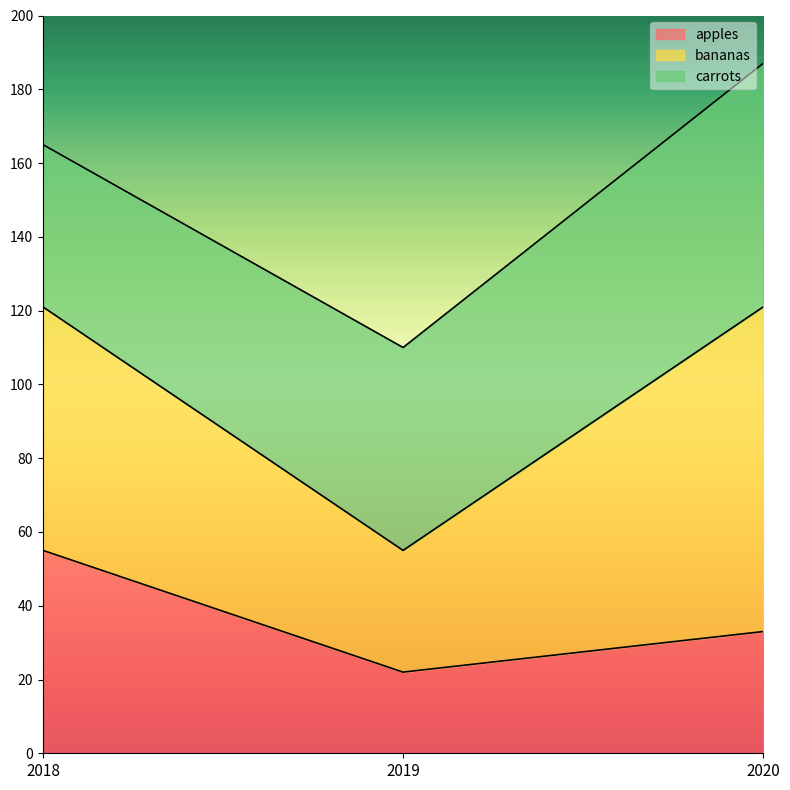

The apples series shows 55 at 2018. True or false?

True